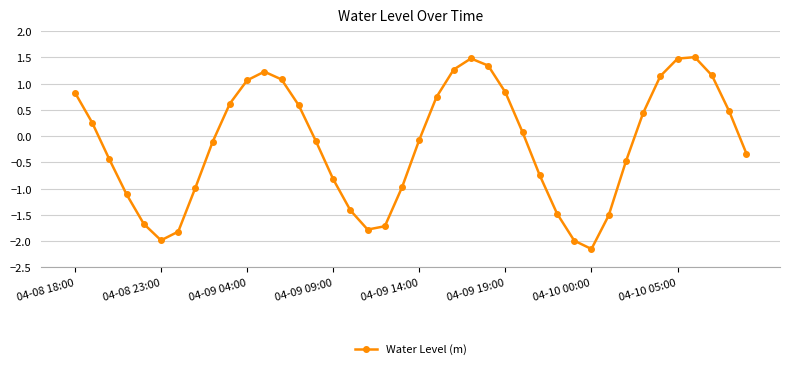

How many interior local valleys (lower than both neighbors) does the data have?

3